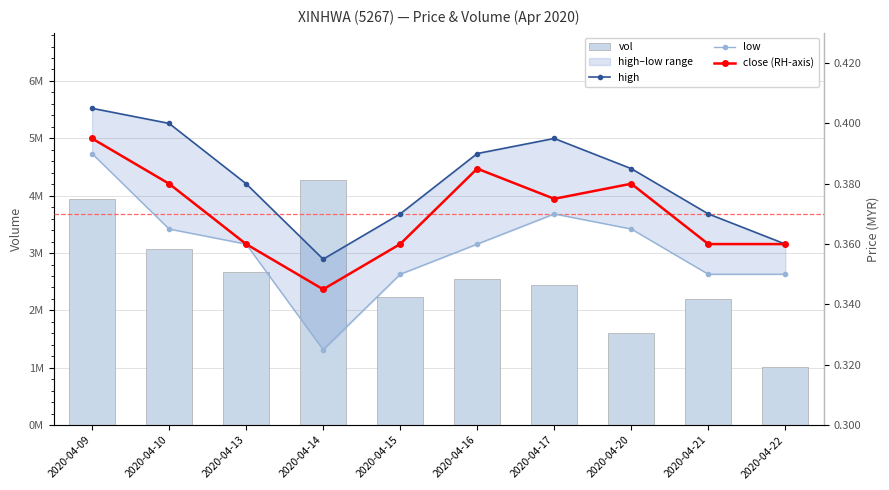

What is the spread (max minus min) of values at 2020-04-21?

2192799.6